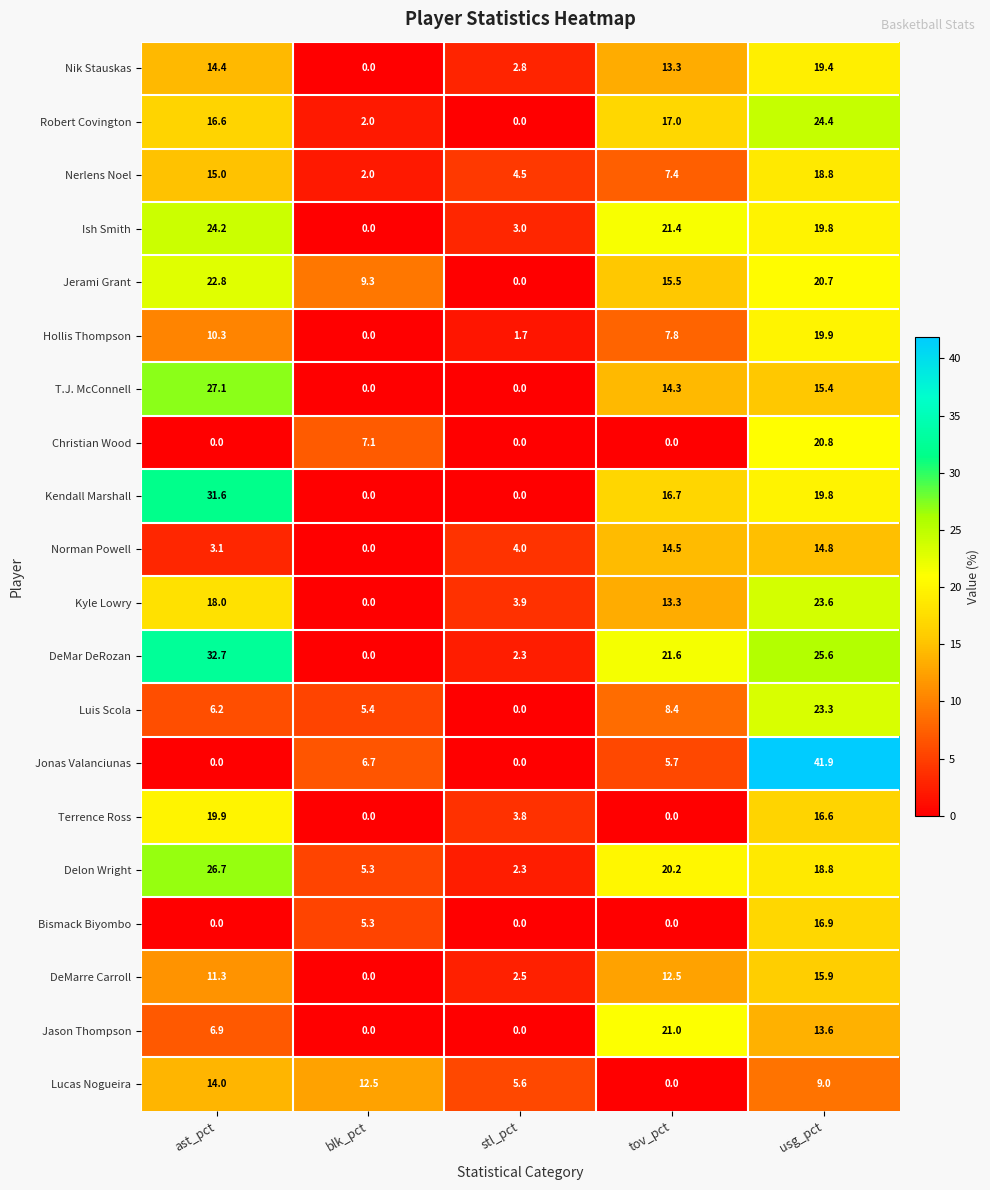

Which label corresponds to the largest value in the chart?

usg_pct